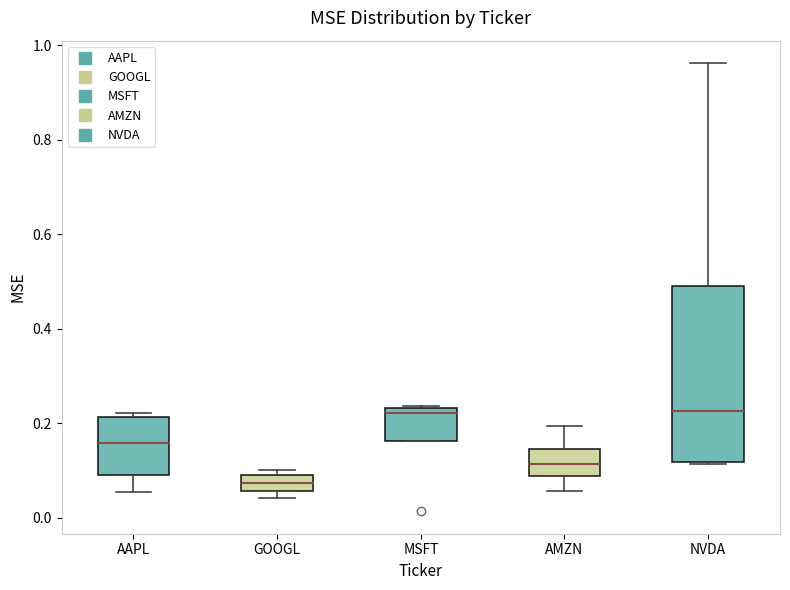

Reading left to right, read every box against the y-axis: the position of its median line, the range the box covers, and the ends of its whiskers. The values are not printed on the chart, so give them approximately, as read against the axis.

AAPL: median 0.16, box 0.10 to 0.22, whiskers 0.06 to 0.22 (just above the box's upper edge)
GOOGL: median 0.08, box 0.06 to 0.10, whiskers 0.04 to 0.10 (just above the box's upper edge)
MSFT: median 0.22, box 0.16 to 0.24, whiskers 0.16 to 0.24
AMZN: median 0.12, box 0.08 to 0.14, whiskers 0.06 to 0.20
NVDA: median 0.22, box 0.12 to 0.50, whiskers 0.12 to 0.96